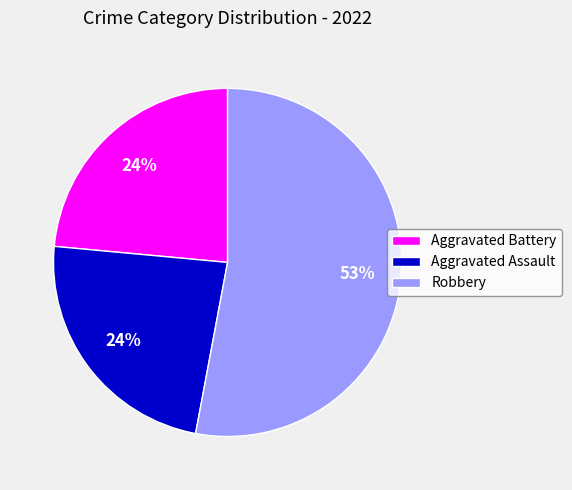

Count the number of slices in the pie.

3